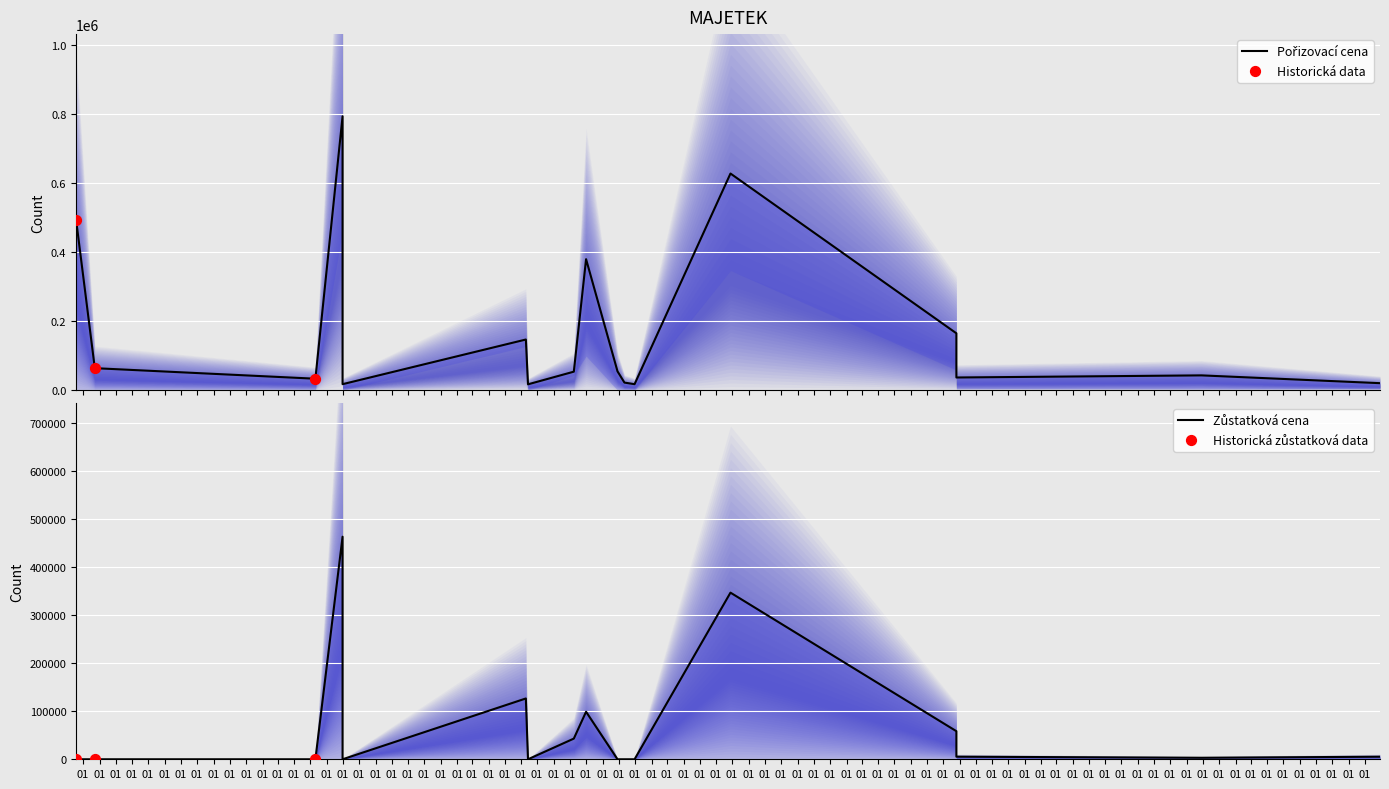

Which series has the widest spread of Y values?

Pořizovací cena